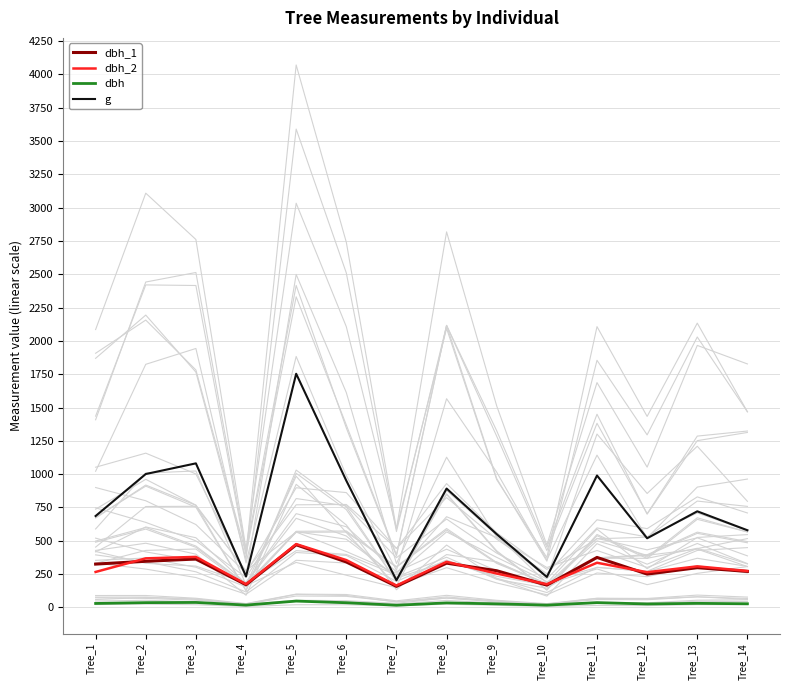

True or false: dbh_2 and dbh_1 cross at least once.

True